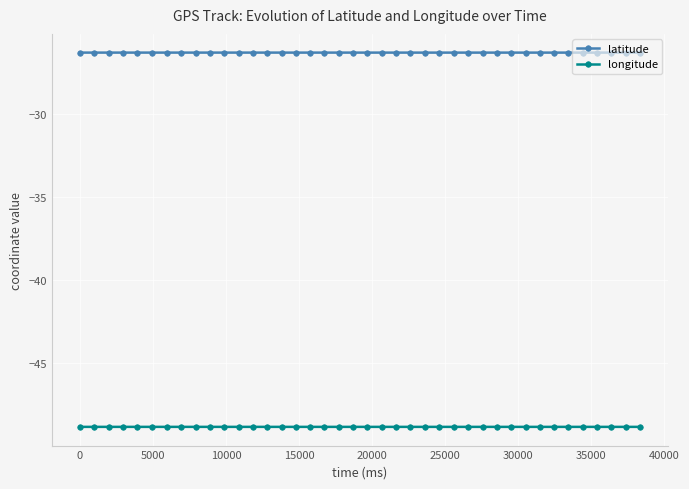

What are all the series names shown in the legend?

latitude, longitude